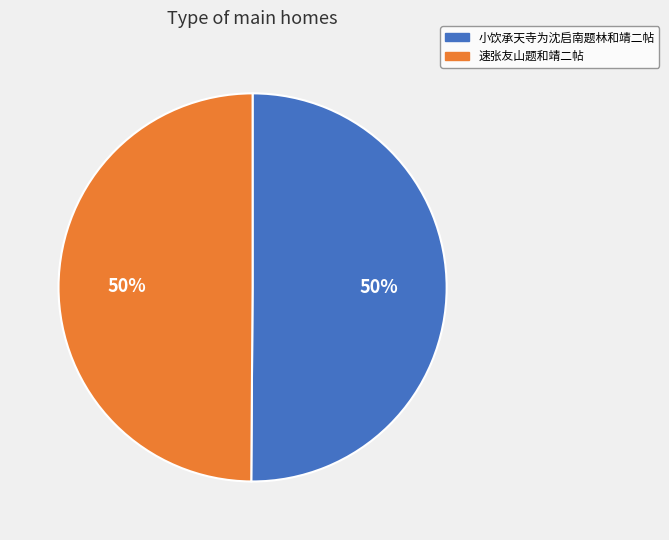

To the nearest percent, what is the average slice percentage?

50%